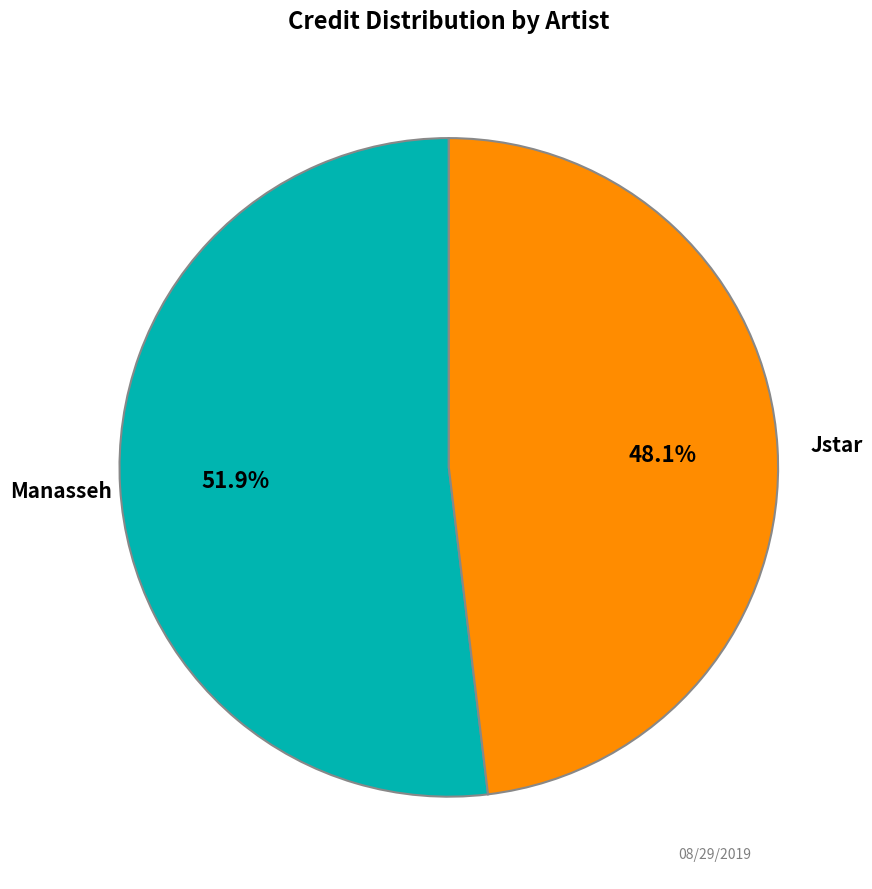

Which has a higher value, Manasseh or Jstar?

Manasseh